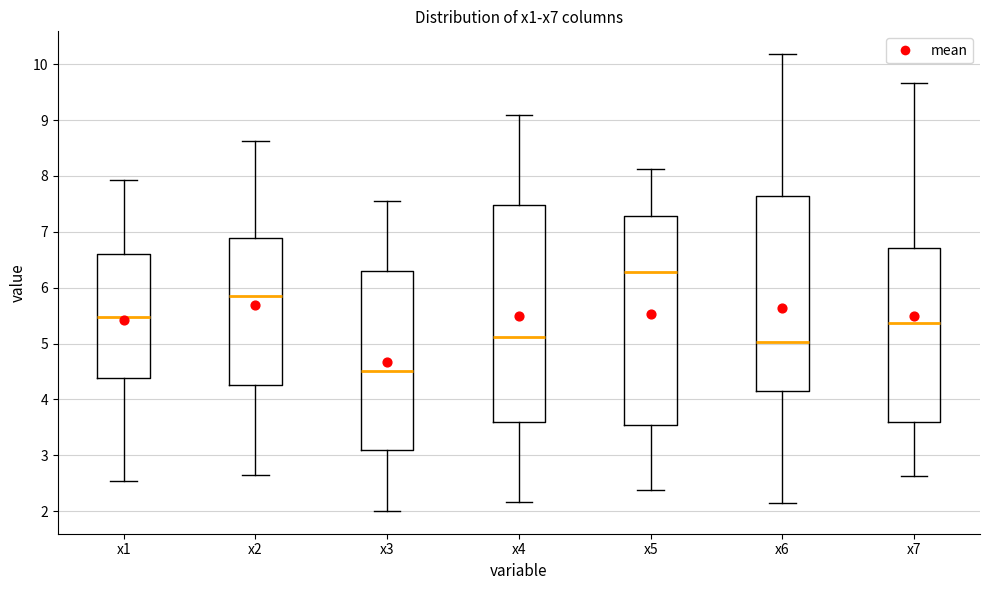

Reading left to right, read every box against the y-axis: the position of its median line, the range the box covers, and the ends of its whiskers. The values are not printed on the chart, so give them approximately, as read against the axis.

x1: median 5.5, box 4.4 to 6.6, whiskers 2.5 to 7.9
x2: median 5.9, box 4.3 to 6.9, whiskers 2.6 to 8.6
x3: median 4.5, box 3.1 to 6.3, whiskers 2.0 to 7.6
x4: median 5.1, box 3.6 to 7.5, whiskers 2.2 to 9.1
x5: median 6.3, box 3.5 to 7.3, whiskers 2.4 to 8.1
x6: median 5.0, box 4.2 to 7.6, whiskers 2.2 to 10.2
x7: median 5.4, box 3.6 to 6.7, whiskers 2.6 to 9.7